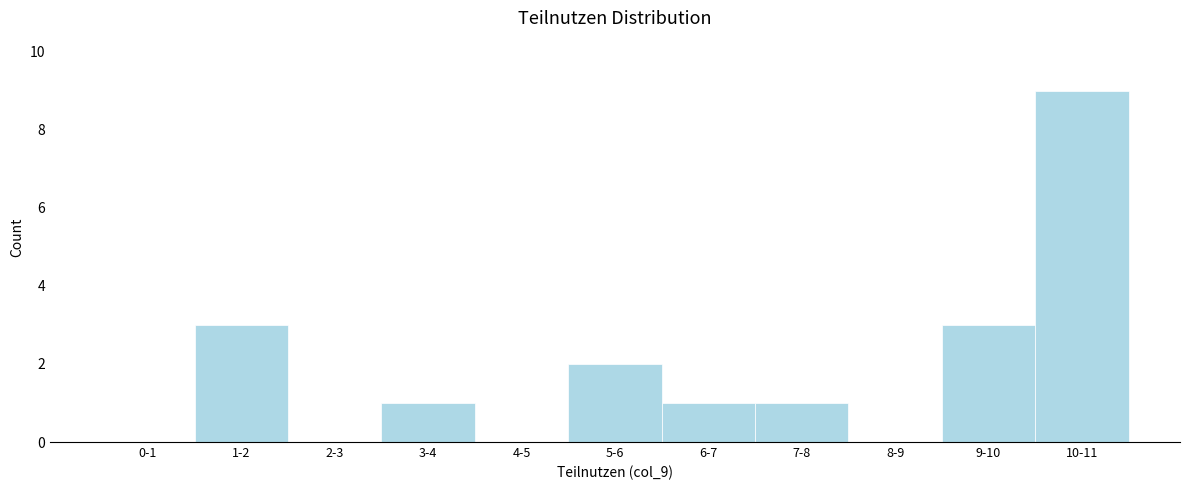

Reading left to right, what are all the values shown in this chart?

0-1=0	1-2=3	2-3=0	3-4=1	4-5=0	5-6=2	6-7=1	7-8=1	8-9=0	9-10=3	10-11=9